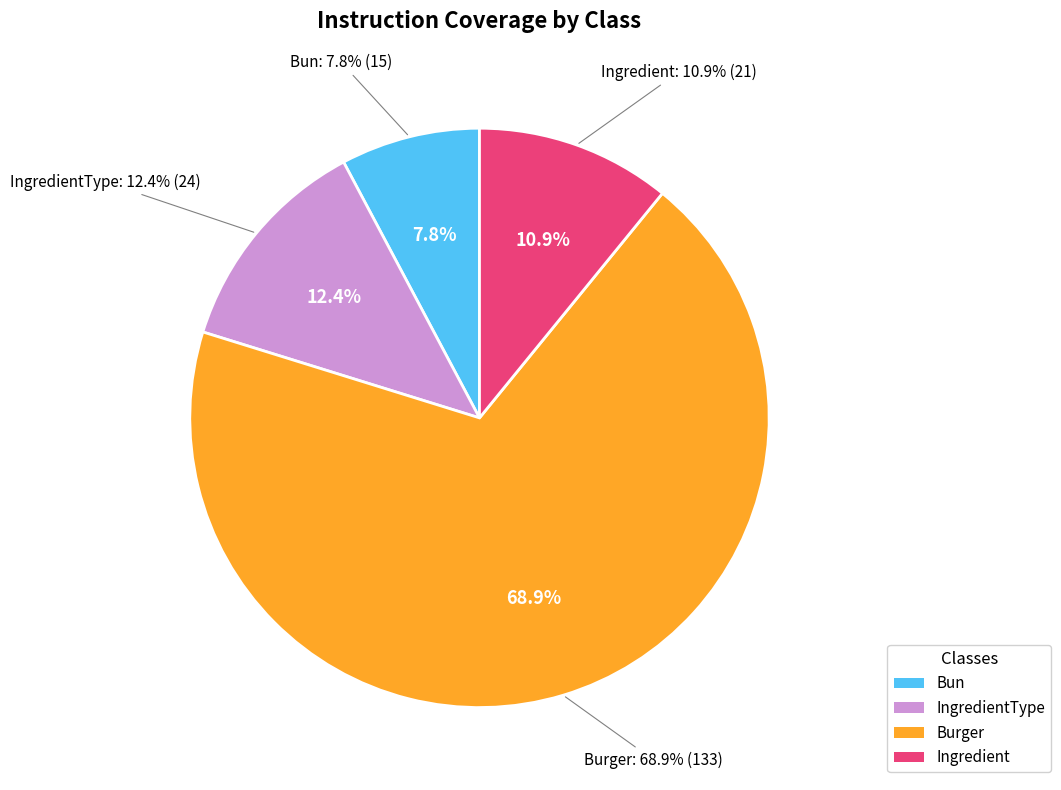

To the nearest percent, what is the difference between the Ingredient and Burger slice percentages?

58%